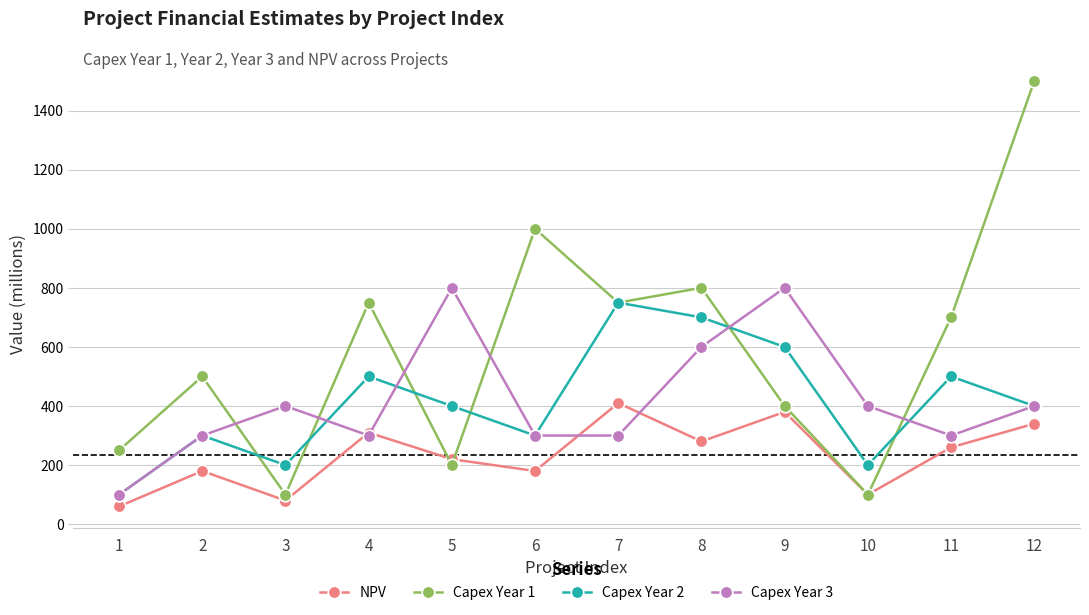

Is this an area chart (filled region under the line)?

No